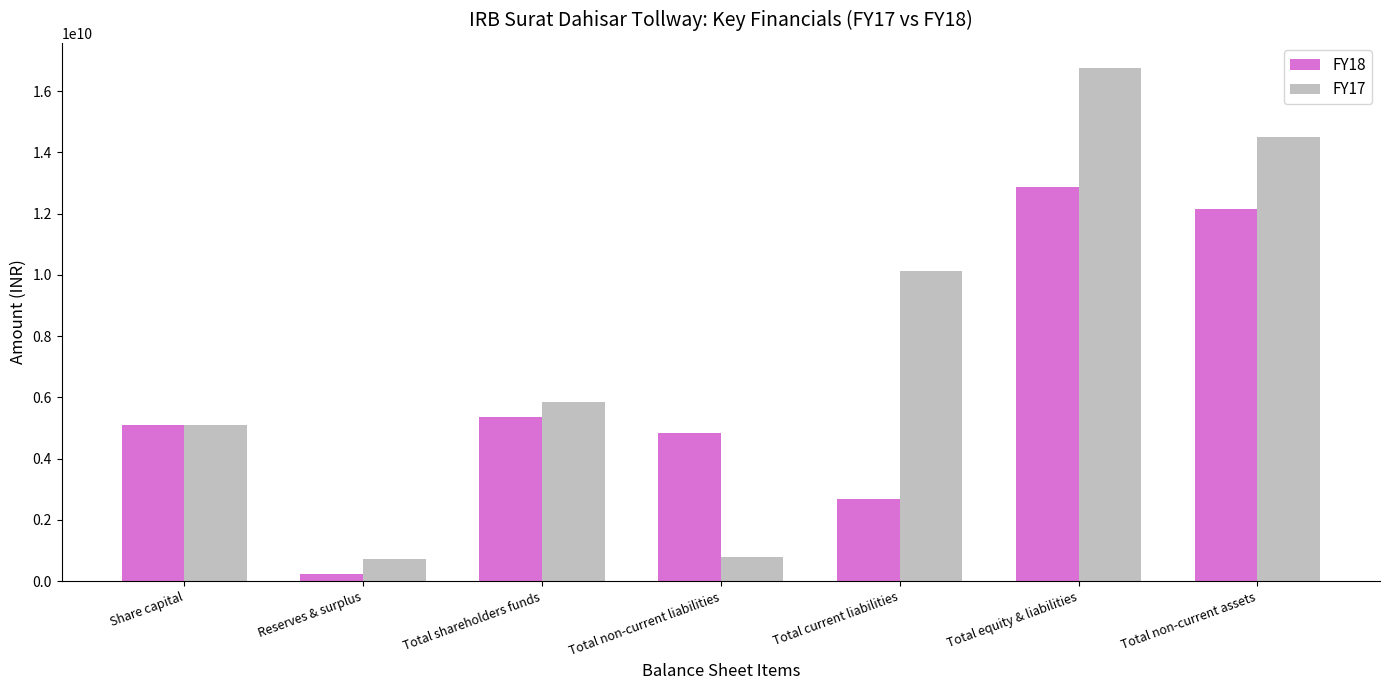

What is the approximate value of FY18 at Total equity & liabilities, to the nearest 100?

12860014000